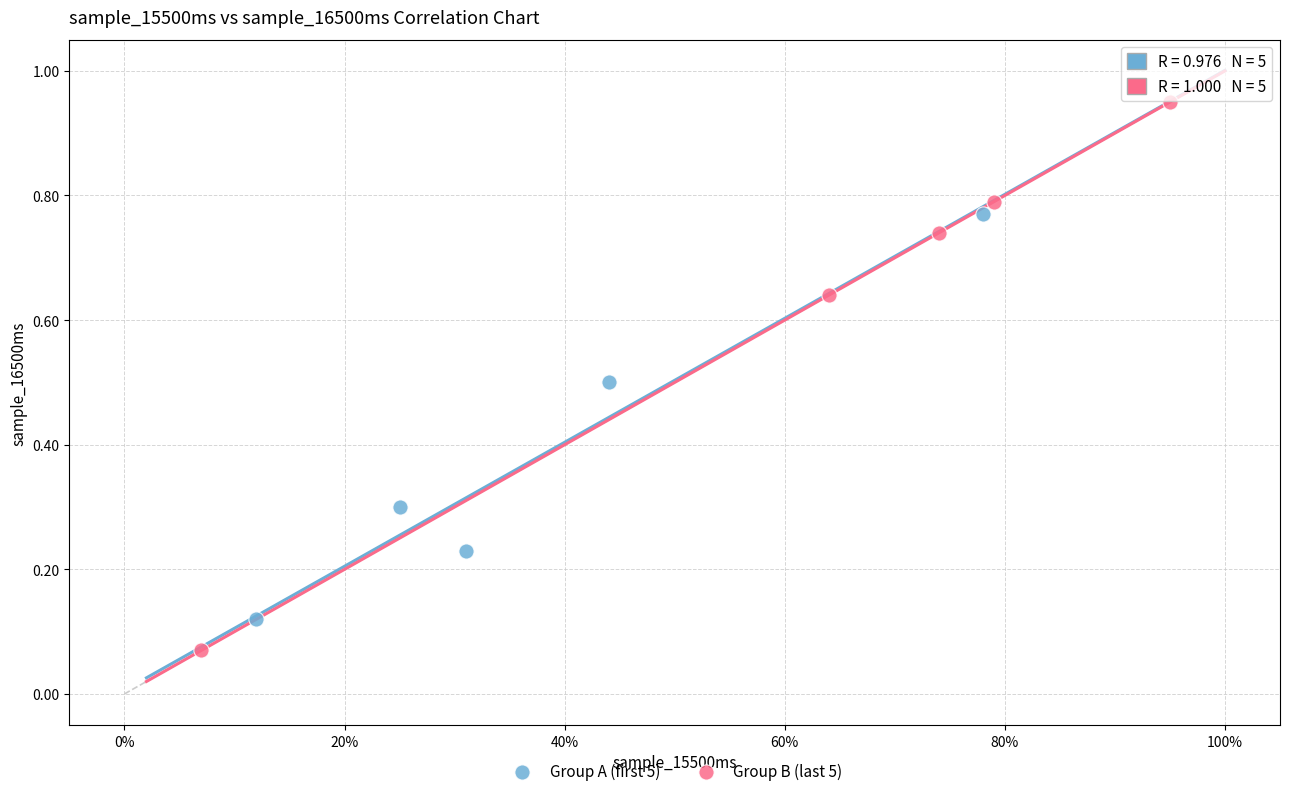

Which series contains the highest Y value?

Group B (last 5)